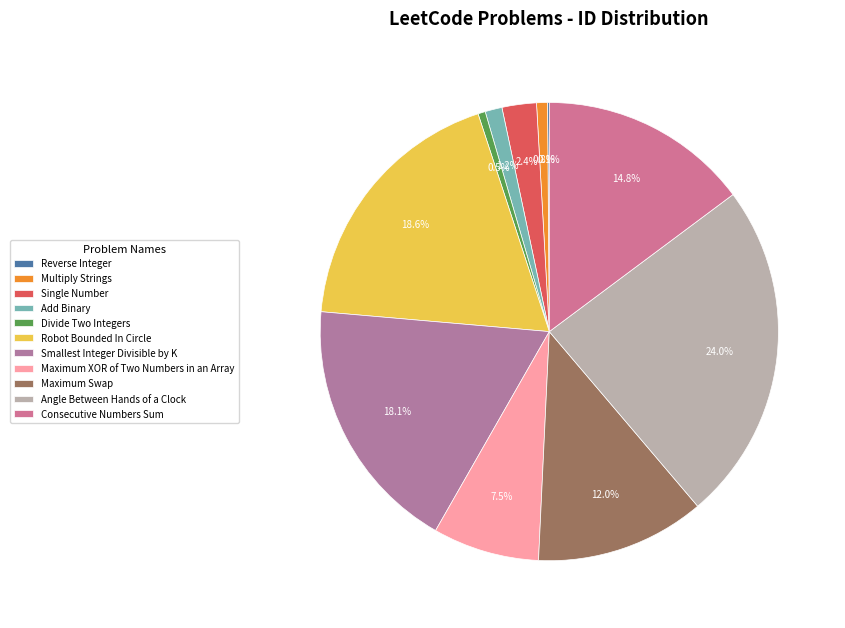

Between Maximum Swap and Smallest Integer Divisible by K, which is larger?

Smallest Integer Divisible by K